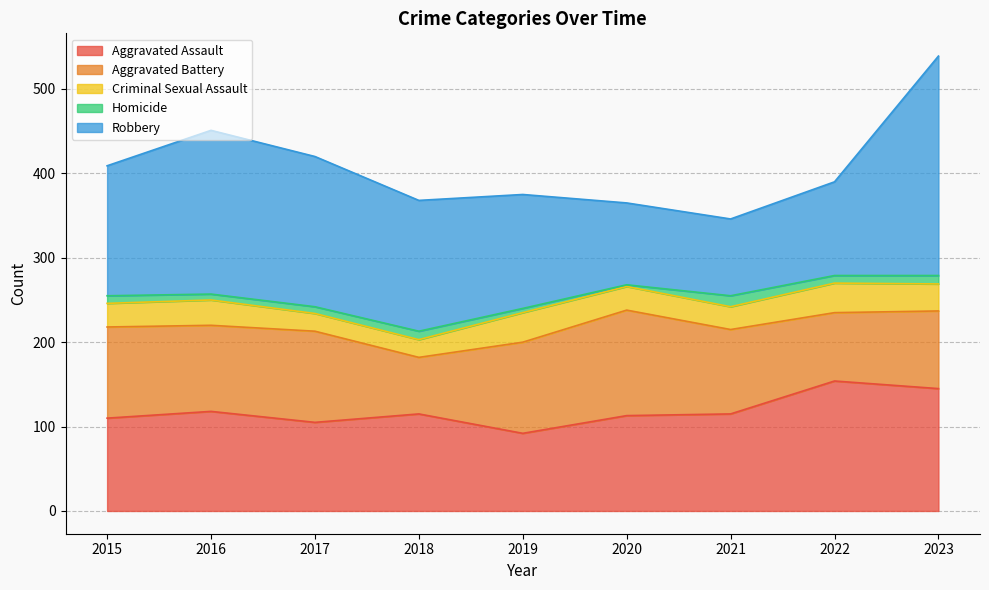

Reading left to right, what are all the values shown in this chart?

Aggravated Assault: 110	118	105	115	92	113	115	154	145
Aggravated Battery: 108	102	108	67	108	125	100	81	92
Criminal Sexual Assault: 28	30	21	21	35	28	27	35	32
Homicide: 9	7	8	10	5	2	13	9	10
Robbery: 154	194	178	155	135	97	91	111	260